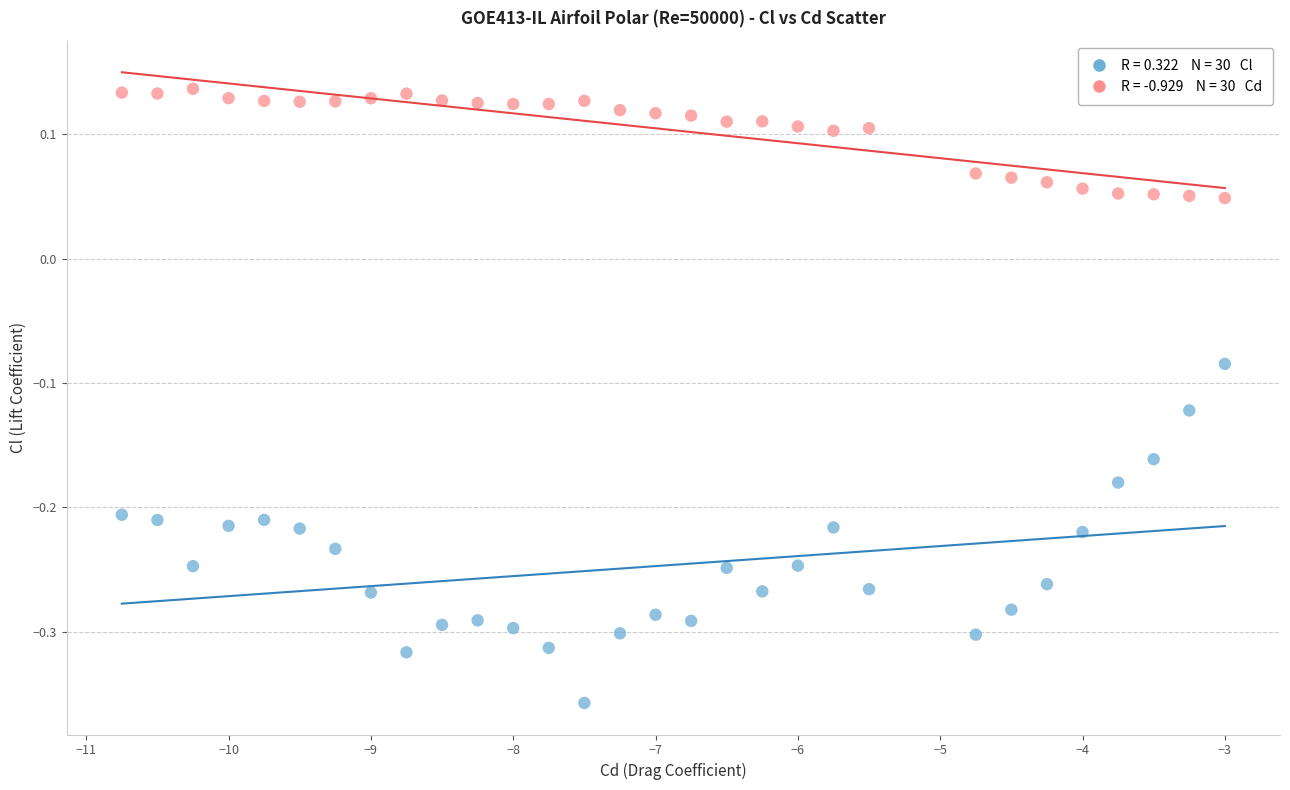

Across all data points, what is the range of X values (max minus min)?

7.8